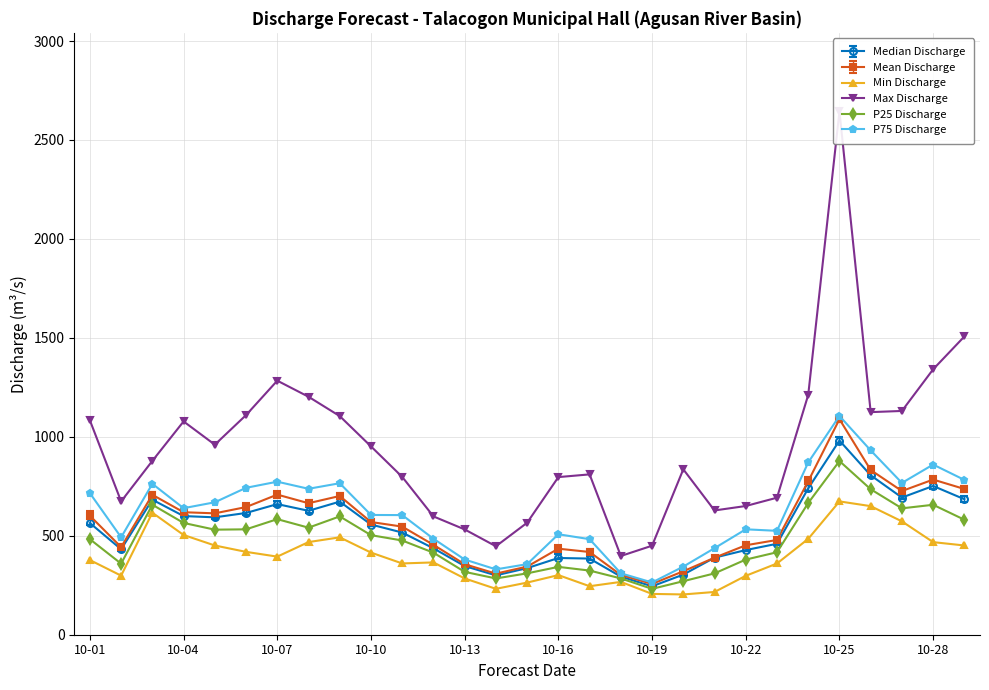

At which category does mean_discharge_m3s reach its first local valley?

2025-10-02